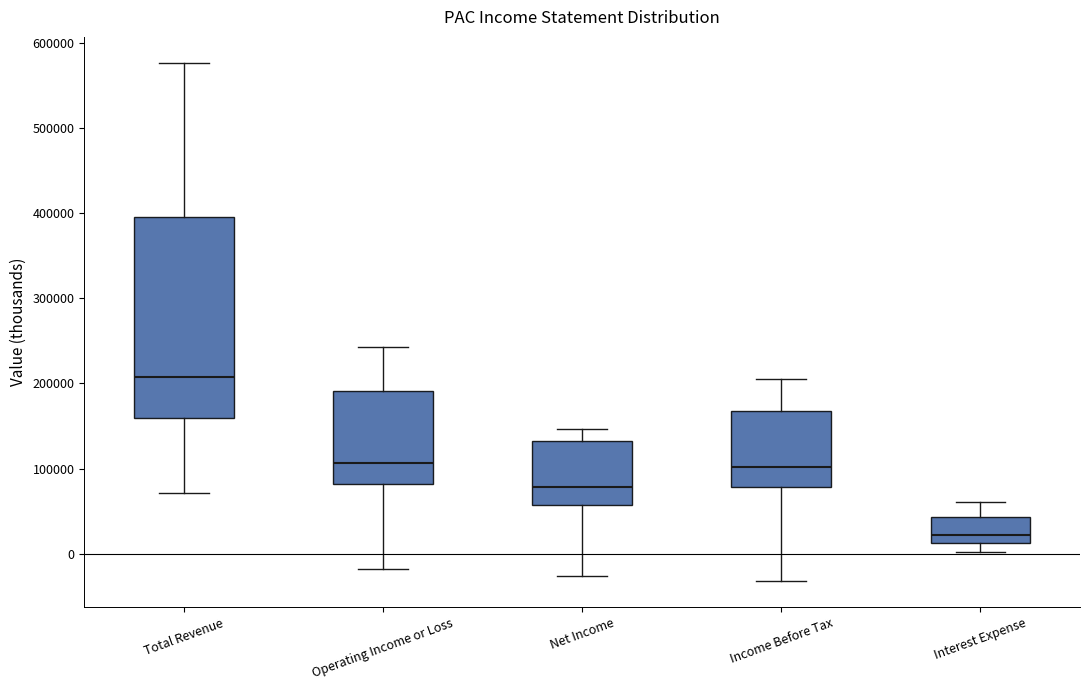

Where does the lower whisker of the box for Interest Expense end on the y-axis? The values are not printed on the chart, so give them approximately, as read against the axis.

0